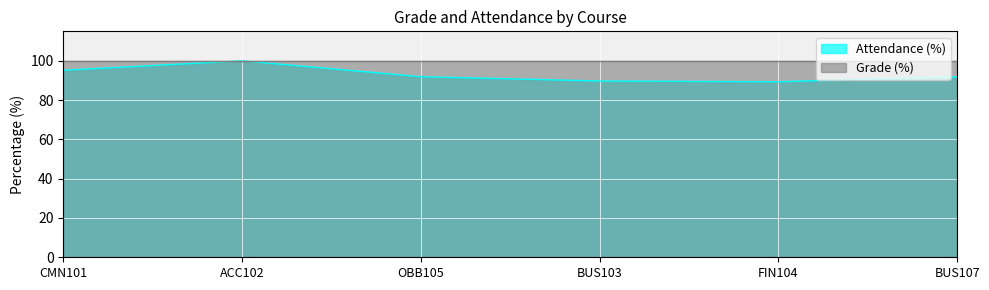

What is the average value of the Attendance (%) series?

92.9